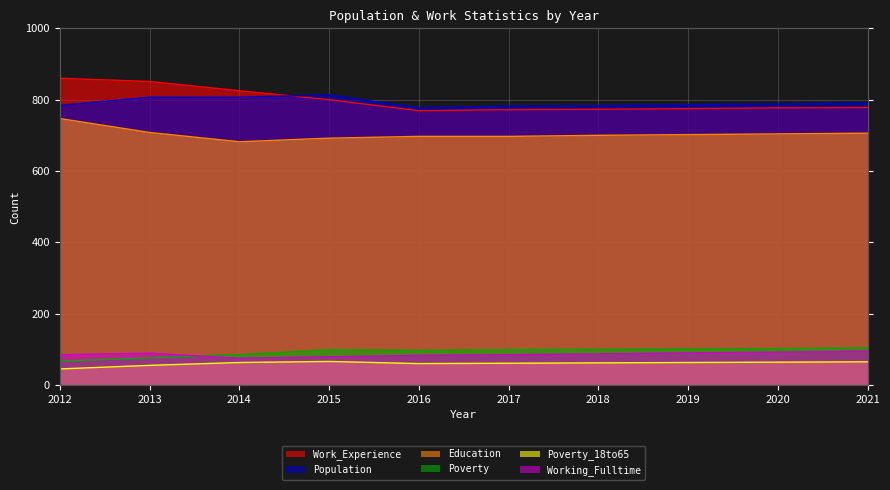

How many categories are shown in the chart?

10